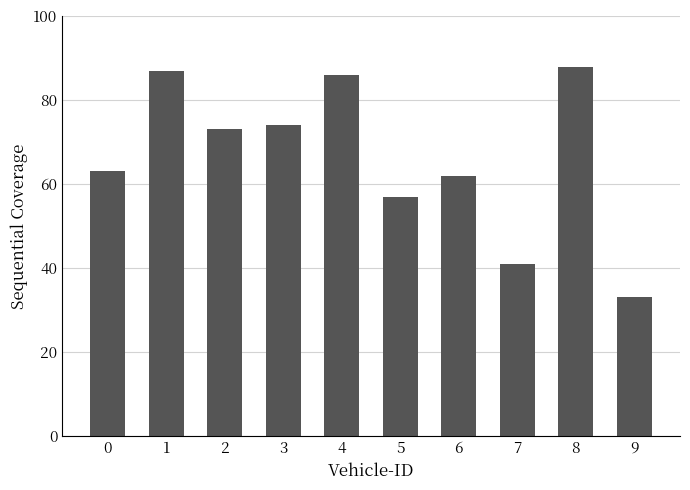

Which category has the lowest value across all series?

9